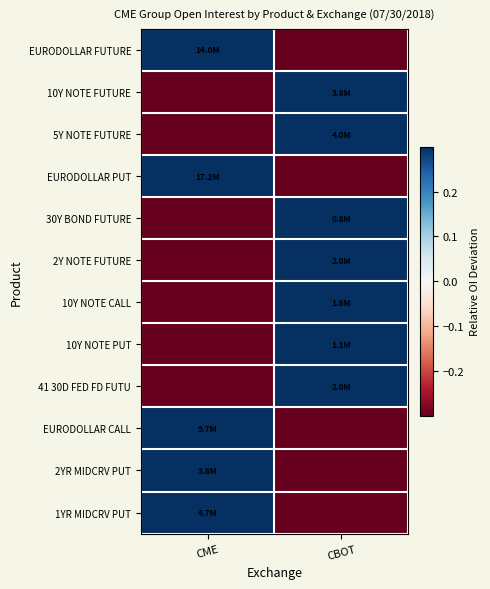

At which category is the sum across all series the highest?

CBOT